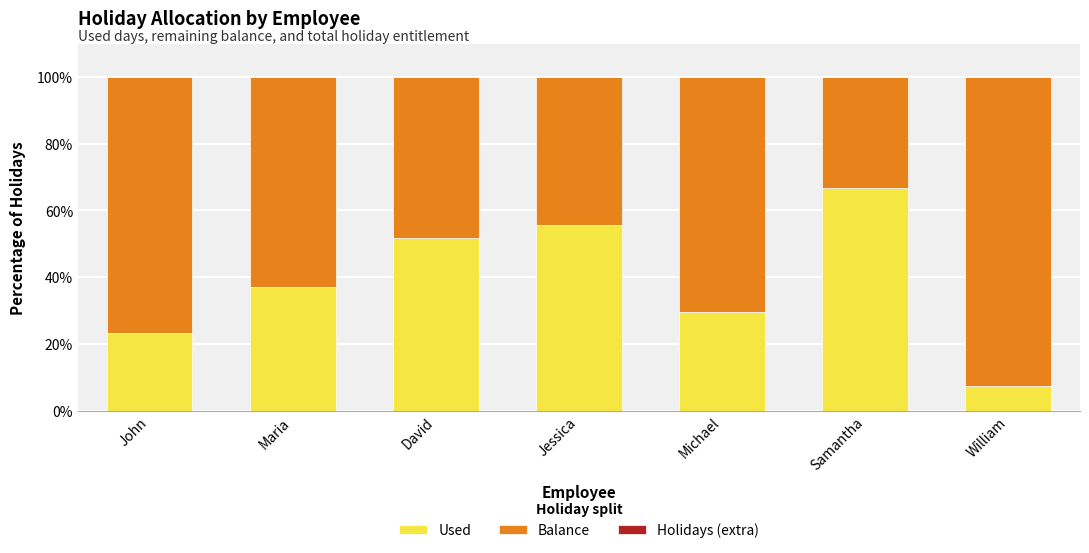

What value does the Used series have at David?

51.9